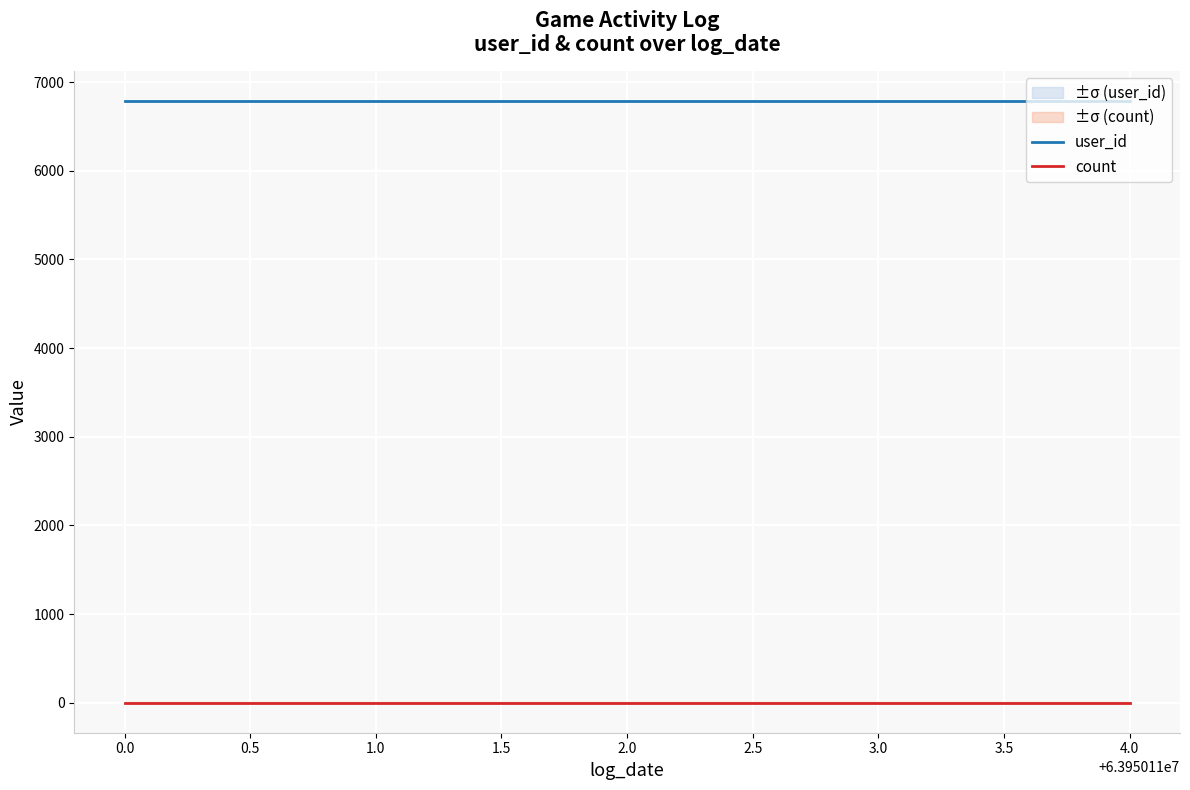

Is the value of user_id at 0.0 greater than the value of count at 3.0?

Yes